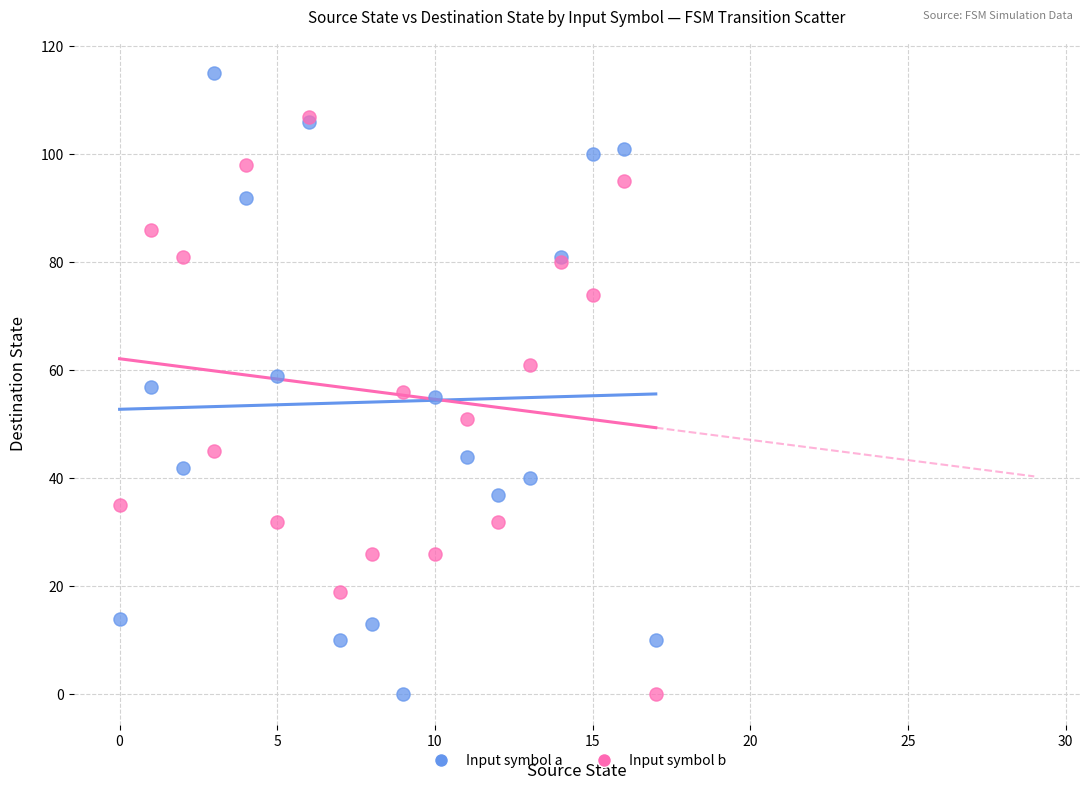

What are all the series names shown in the legend?

Input symbol a, Input symbol b